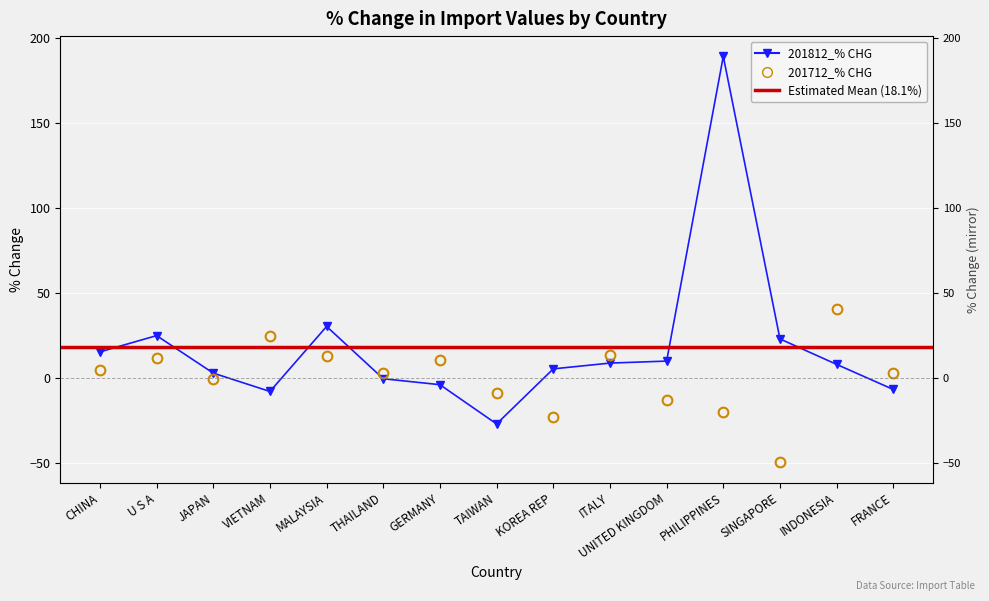

Between THAILAND and KOREA REP, which series saw the biggest shift?

201712_% CHG